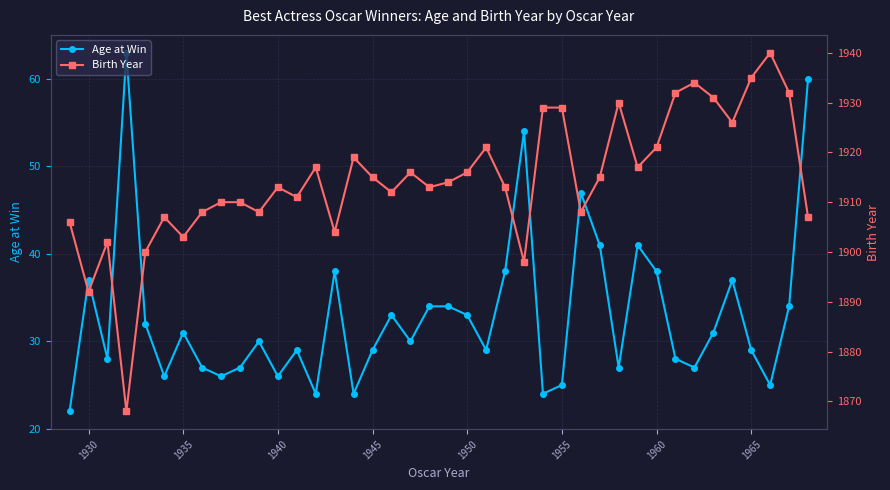

Rank the series by their average value, from highest to lowest.

Birth Year, Age at Win